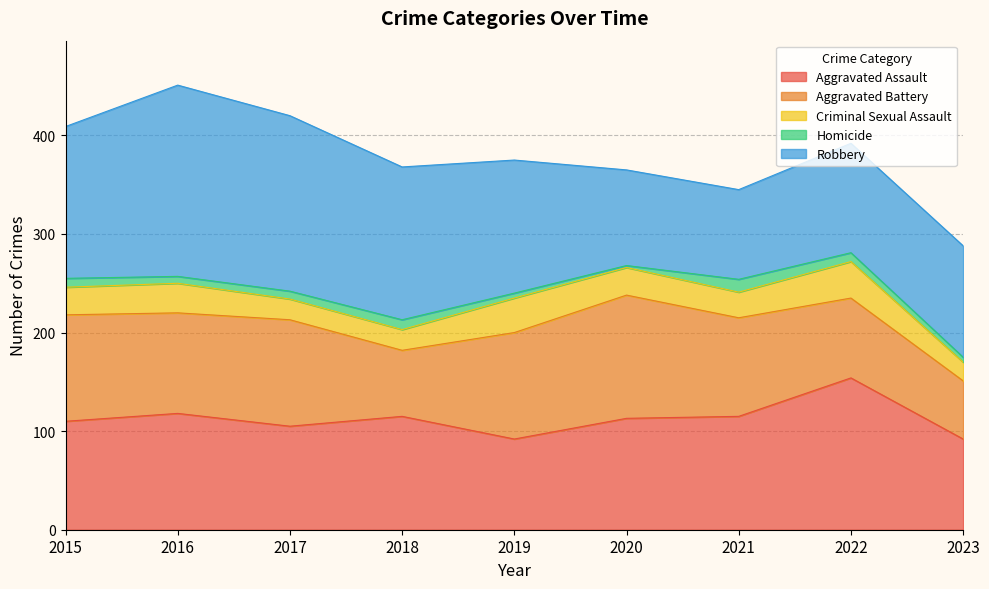

Between 2017 and 2018, which series saw the biggest shift?

Aggravated Battery